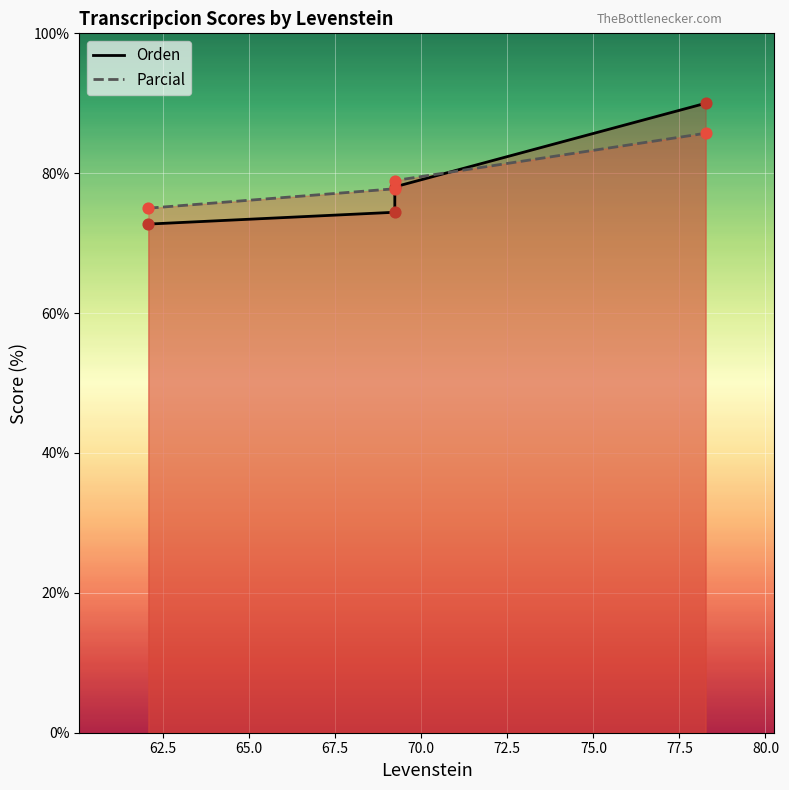

What is the total value across all series at 69.23076923076923?

152.2